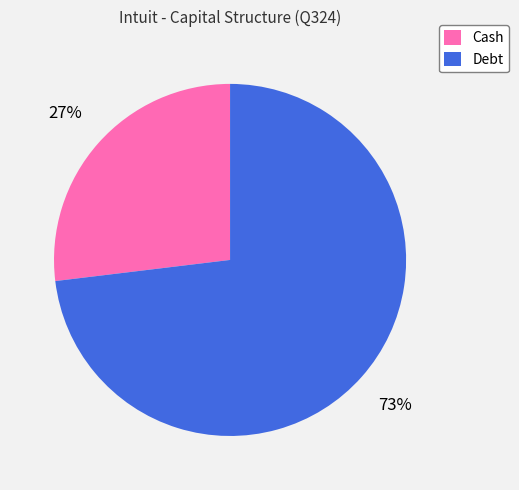

Which slice represents more than half of the pie?

Debt